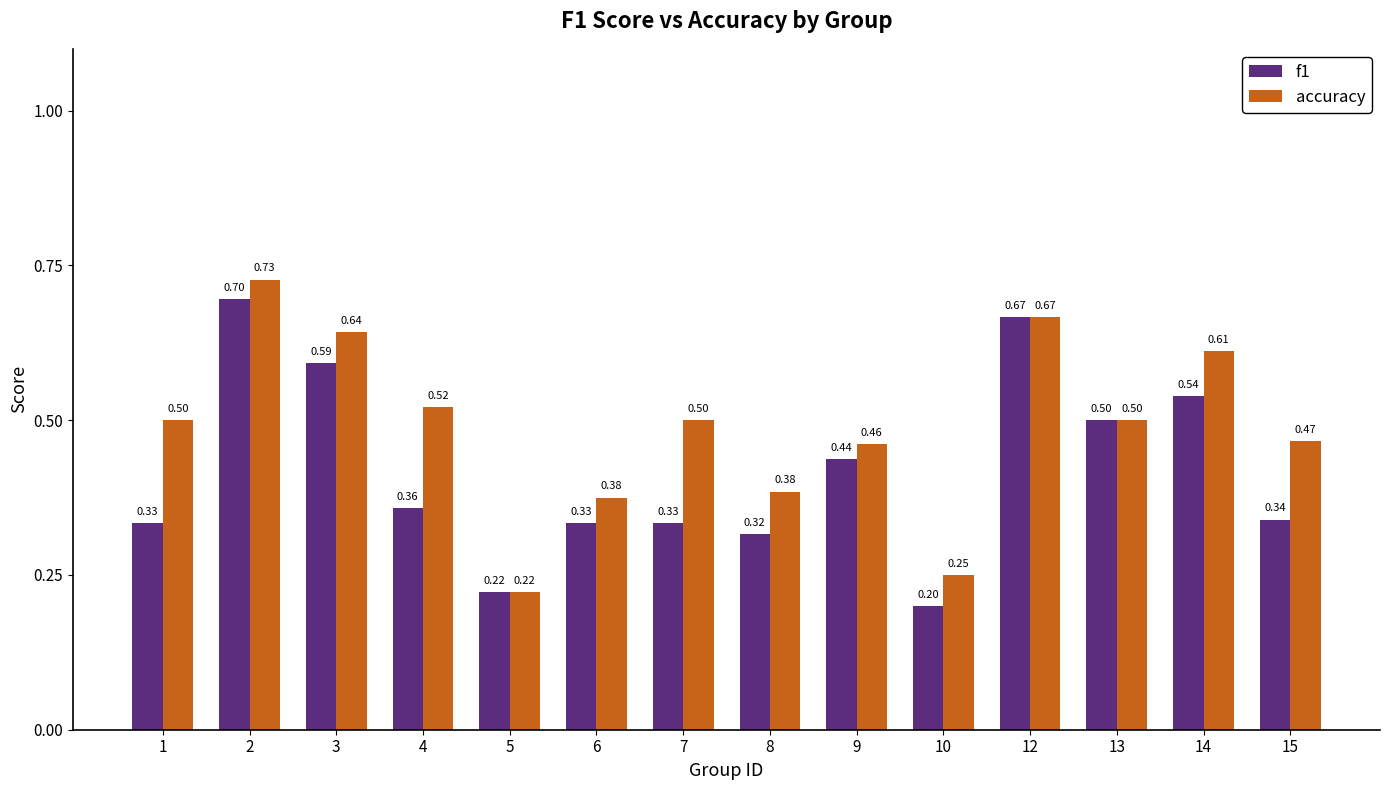

Read the accuracy value at 15.

0.5